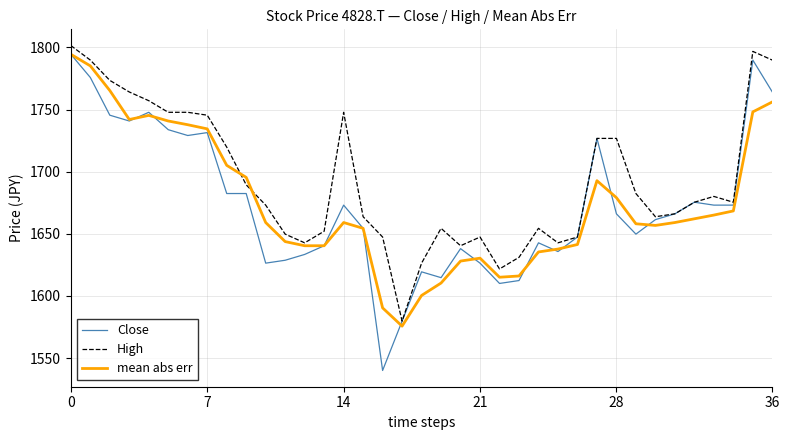

Which series has the largest range (max minus min)?

Close